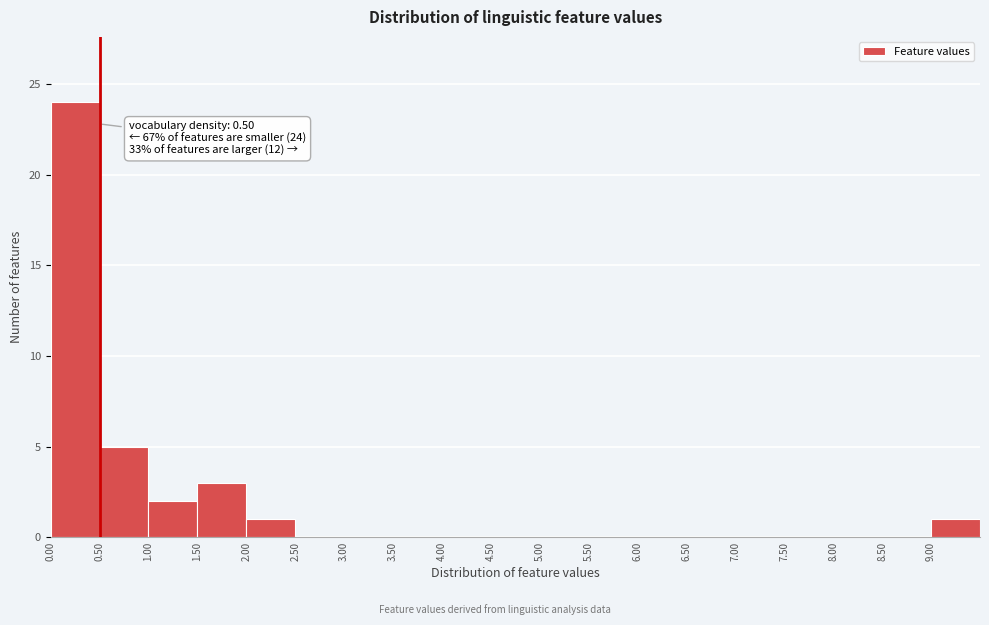

Over which range of the x-axis is the bar tallest?

0.0 to 0.5